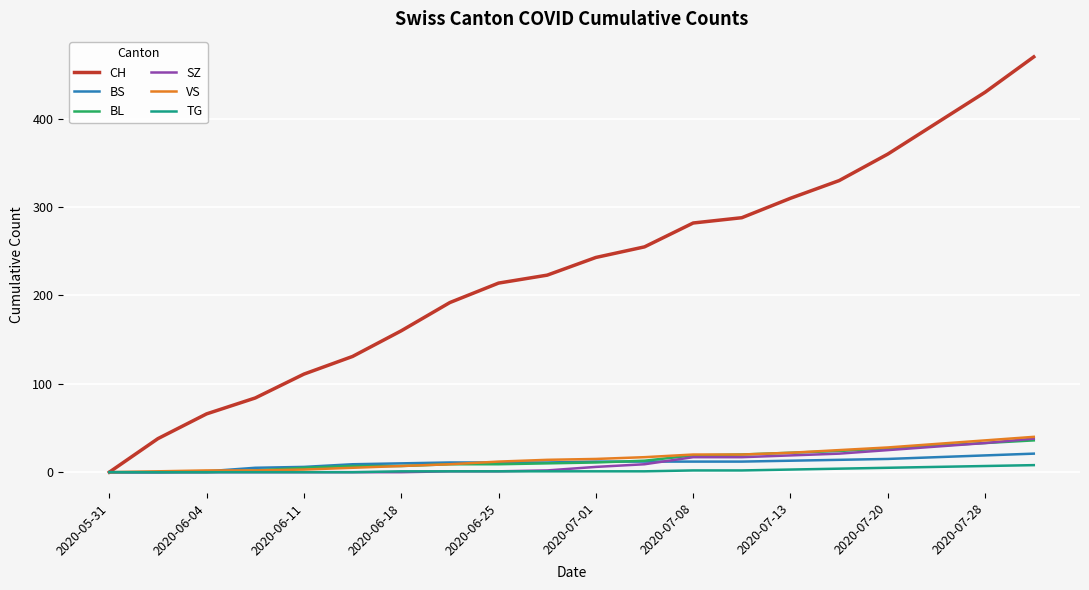

What is the maximum value for BL?

36